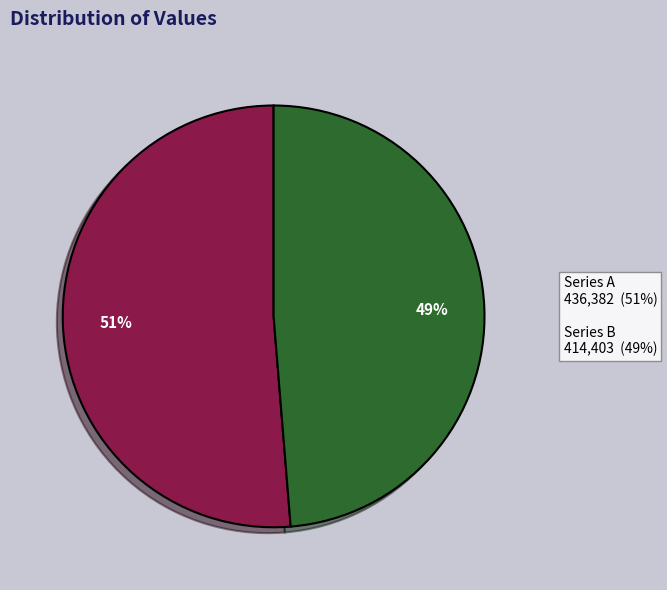

How many slices are in this pie chart?

2